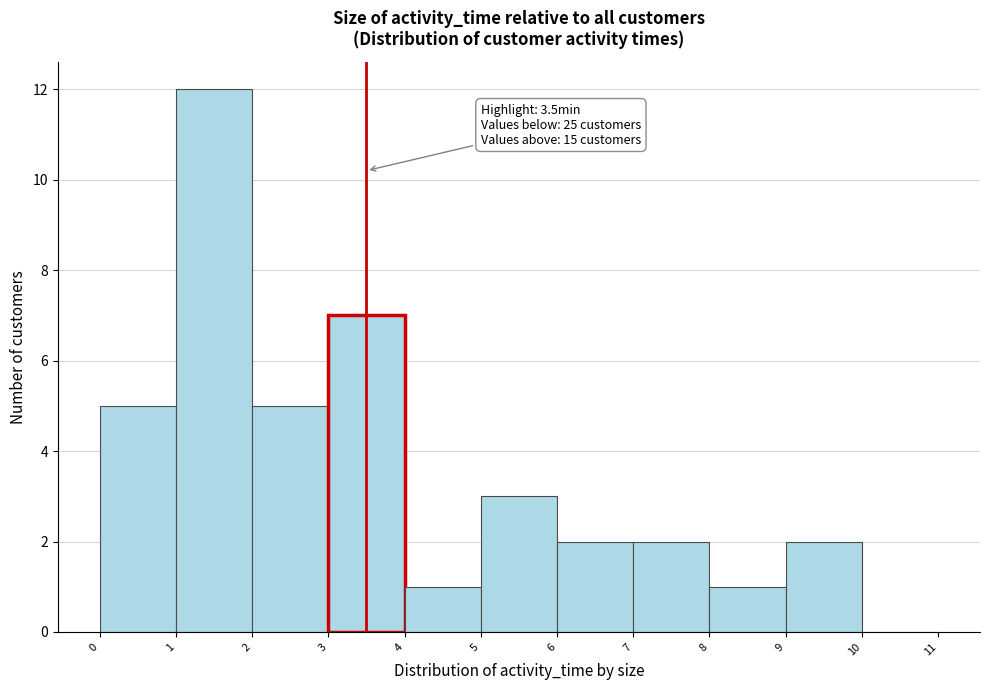

Which range on the x-axis has the tallest bar?

1 to 2